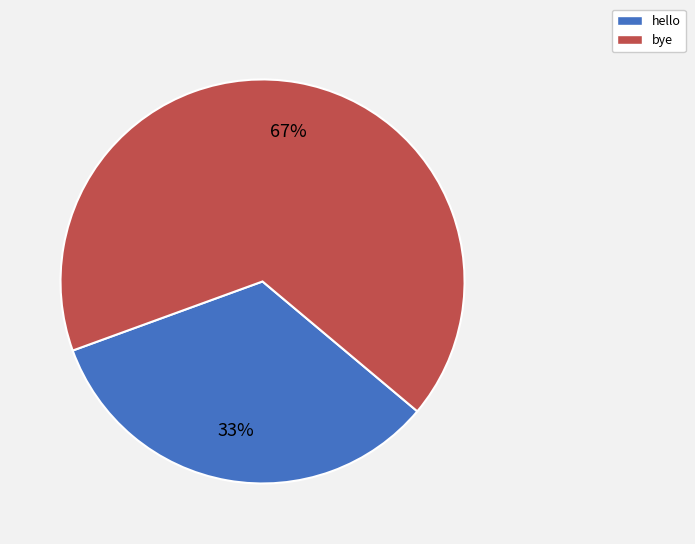

Between hello and bye, which is larger?

bye